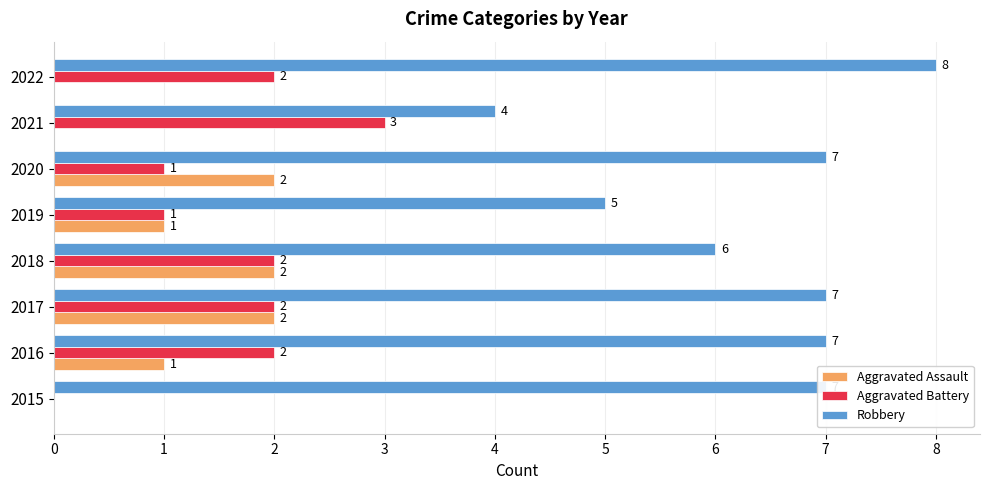

What is the sum of the Aggravated Battery values at 2018 and 2021?

5